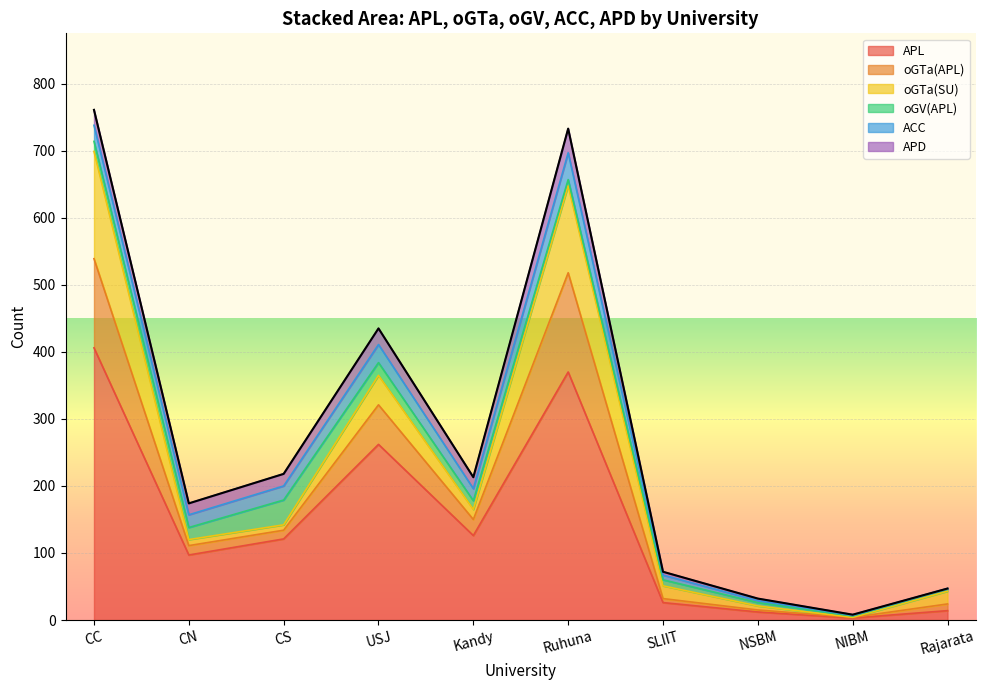

What is the value of the oGTa(SU) point at the 10th from the left?

19